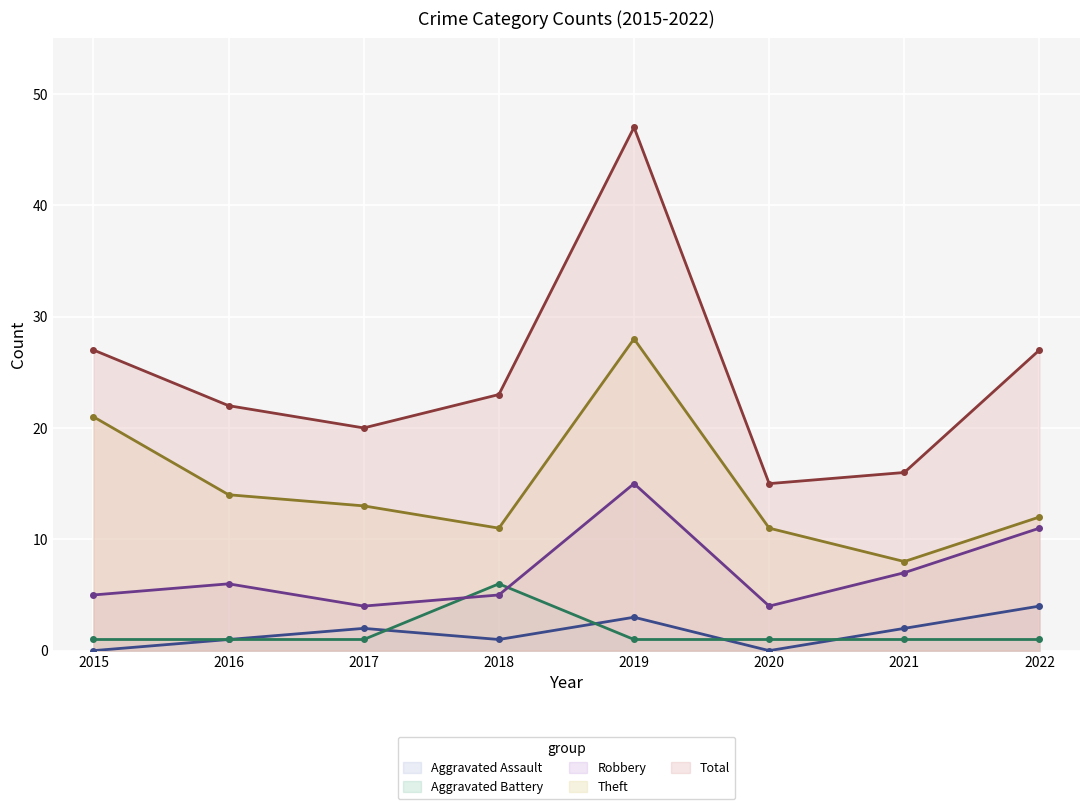

What is the difference between the Total values at 2019 and 2021?

31